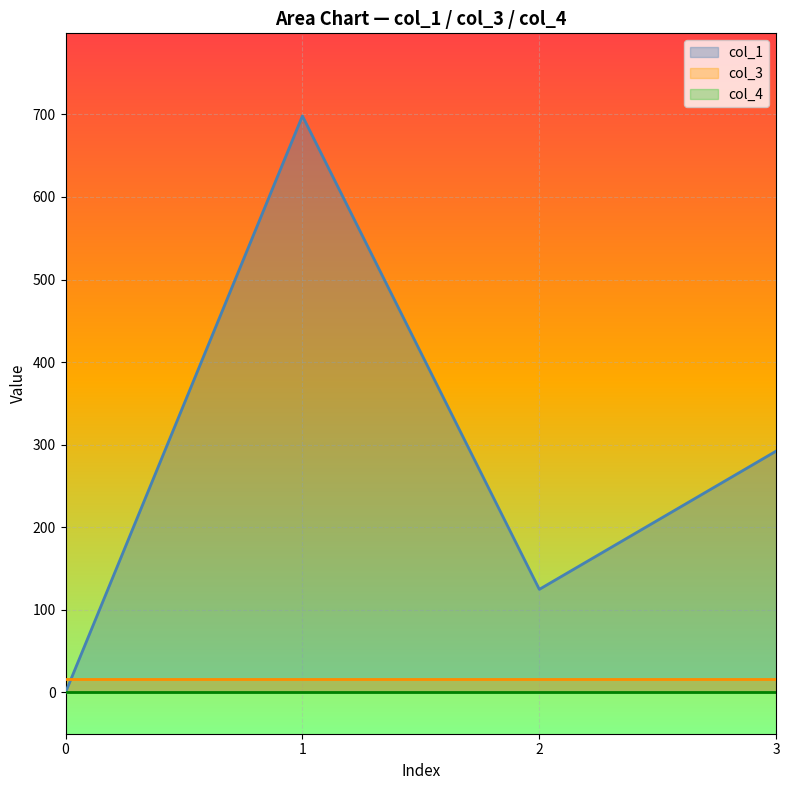

True or false: col_1 and col_4 cross at least once.

False